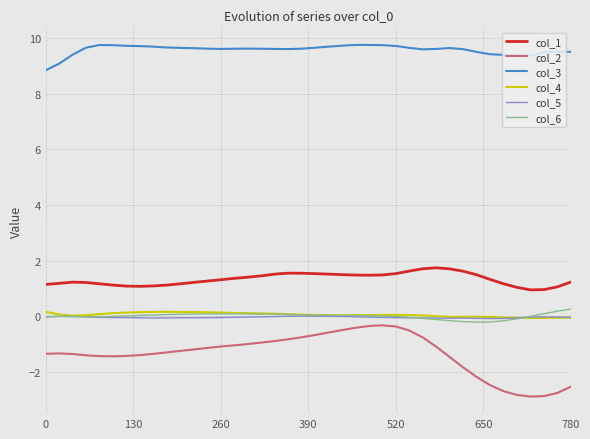

Which series has the largest total across all categories?

col_3